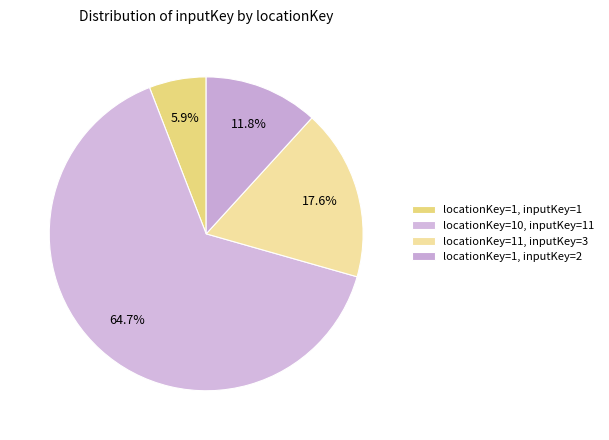

To the nearest percent, what is the average slice percentage?

25%